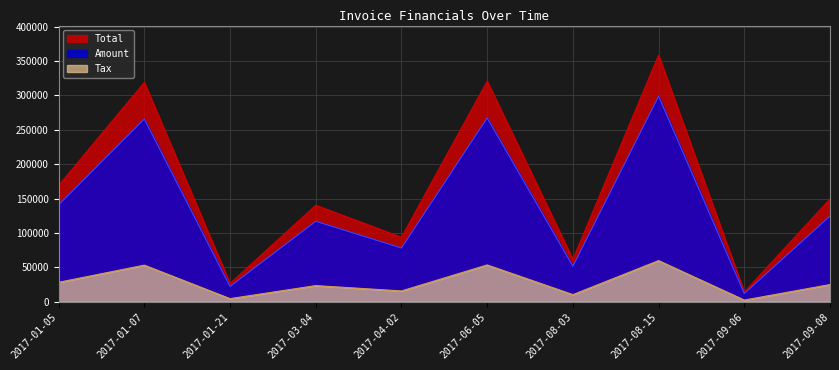

What is the spread (max minus min) of values at 2017-09-08?

124583.4